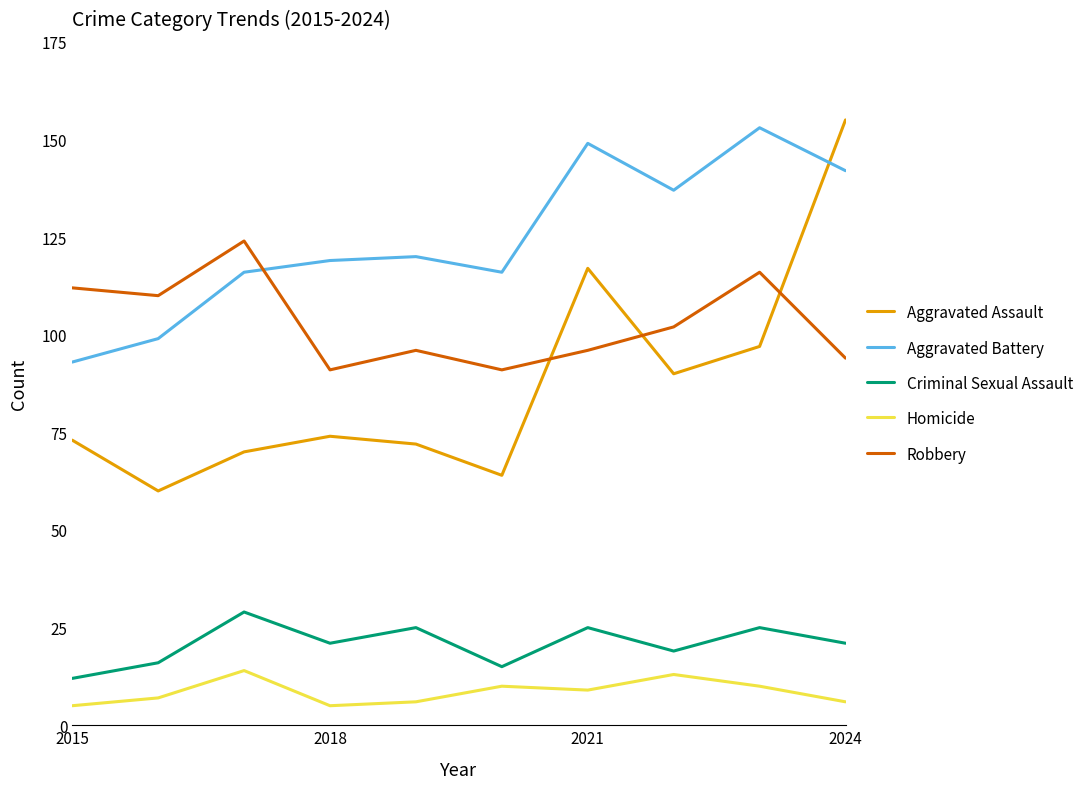

What is the maximum value for Robbery?

124